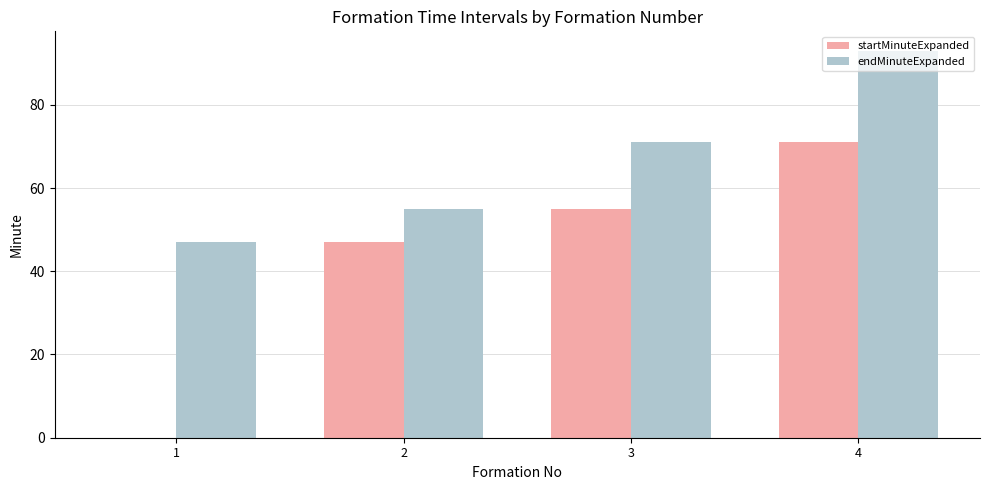

At which label is endMinuteExpanded closest to 70?

3